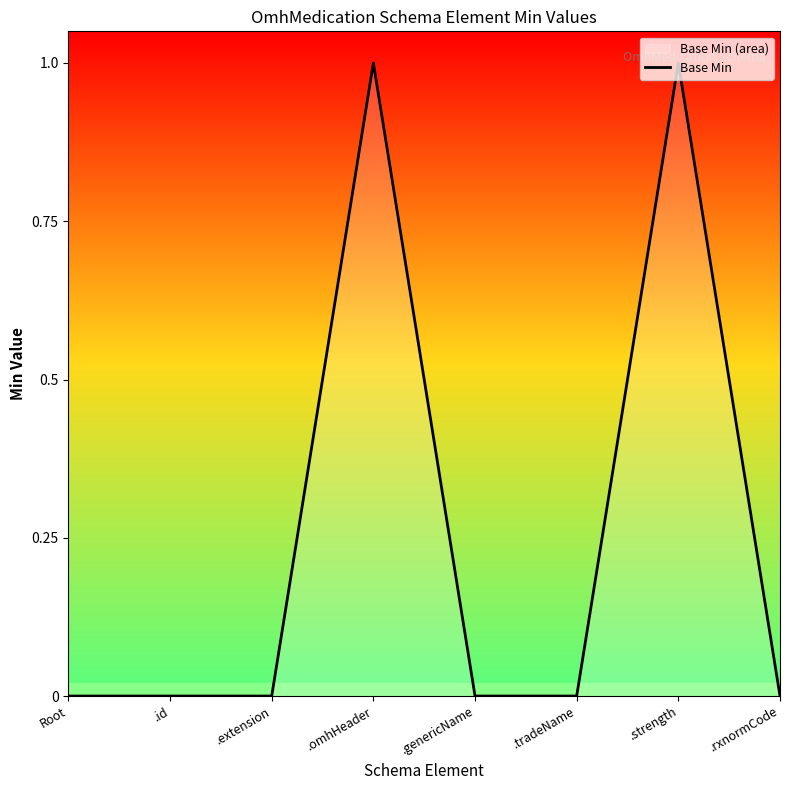

How many positive values are there?

2